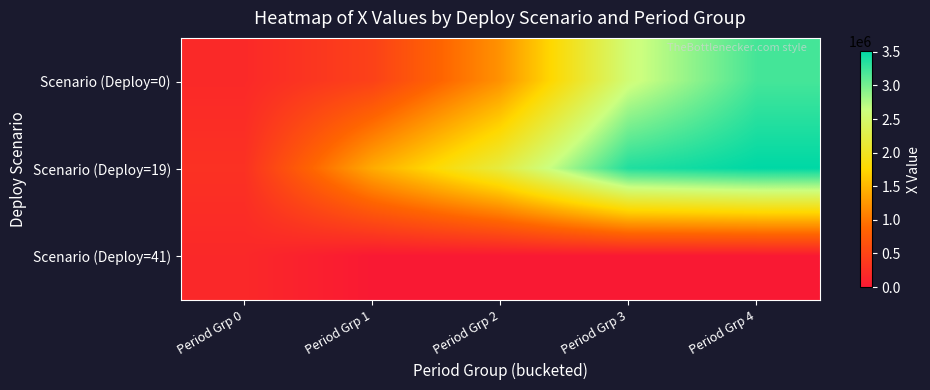

Between Period Grp 1 and Period Grp 0, which is larger?

Period Grp 1